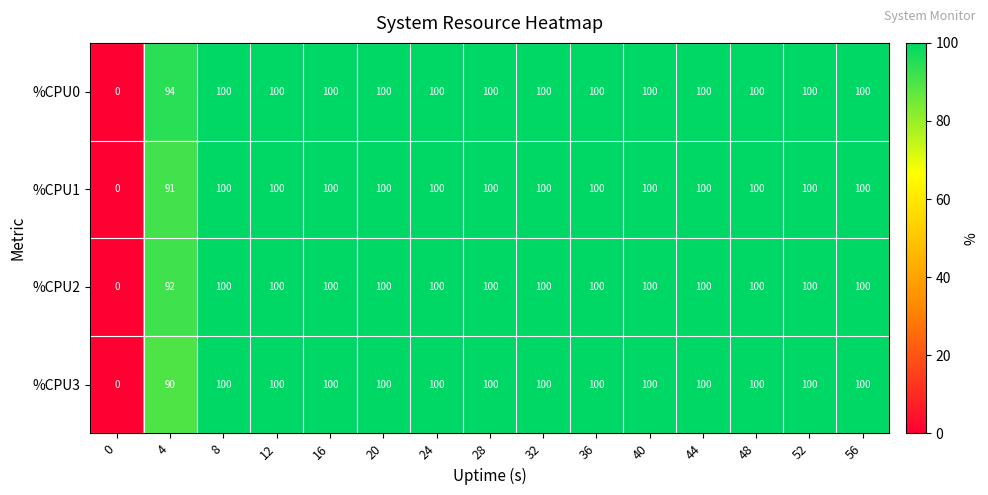

What is the sum of the %CPU3 values at 20 and 4?

190